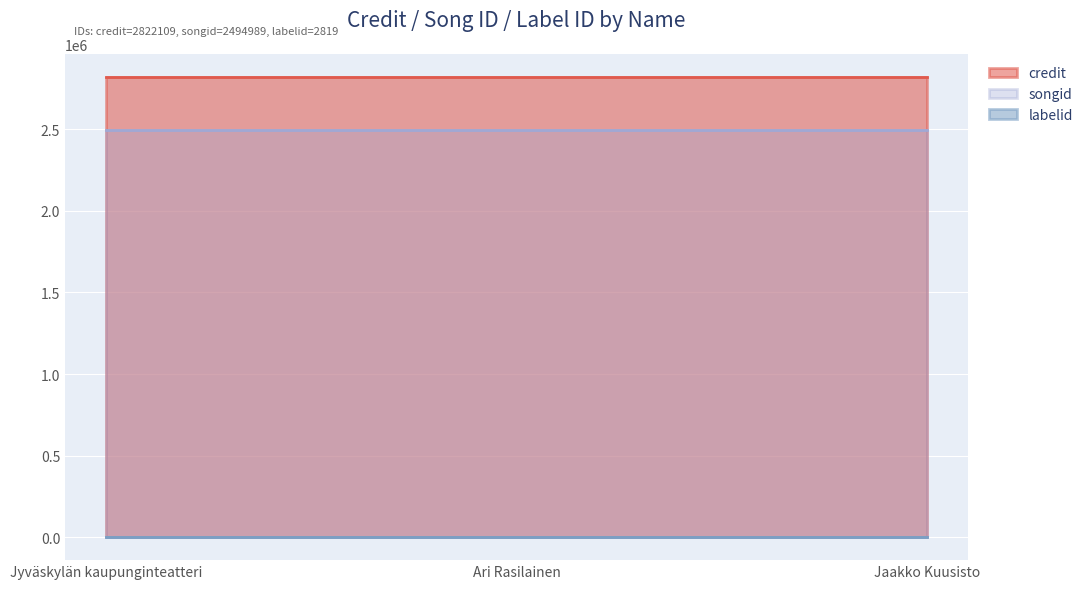

The value of songid at Ari Rasilainen is 2494989. True or false?

True